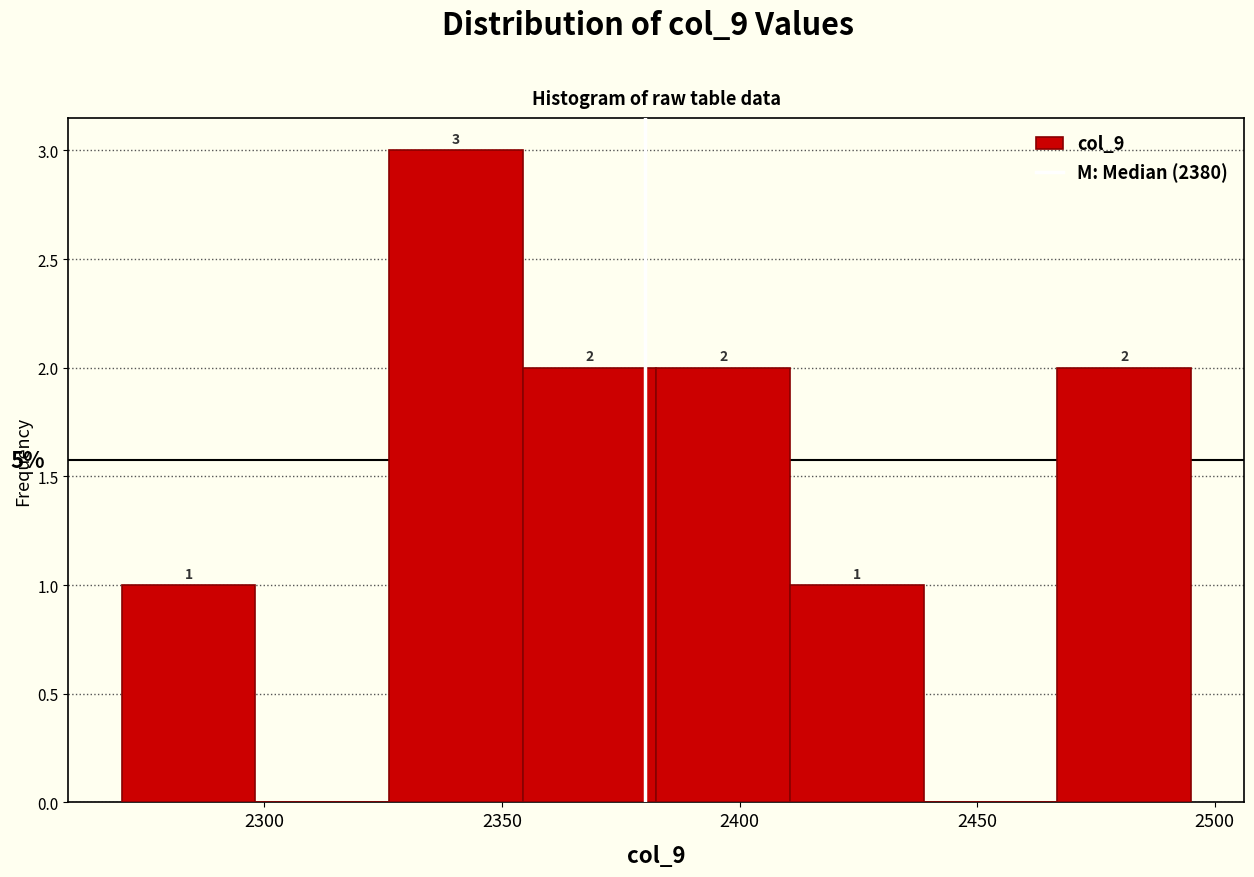

Over which range of the x-axis is the bar tallest?

2325 to 2355